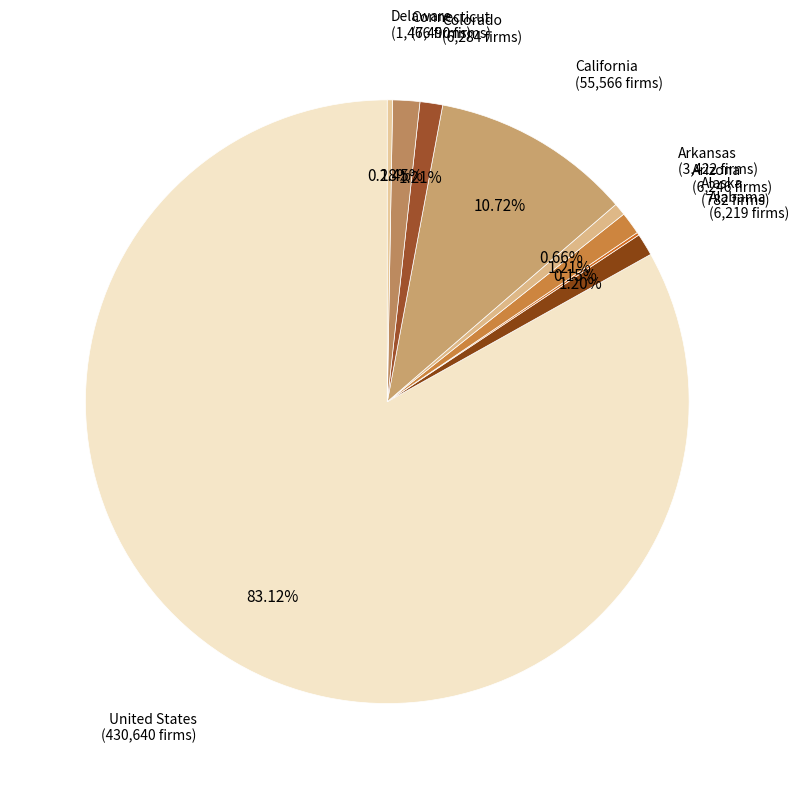

Rank the categories by value from highest to lowest.

United States, California, Connecticut, Colorado, Arizona, Alabama, Arkansas, Delaware, Alaska